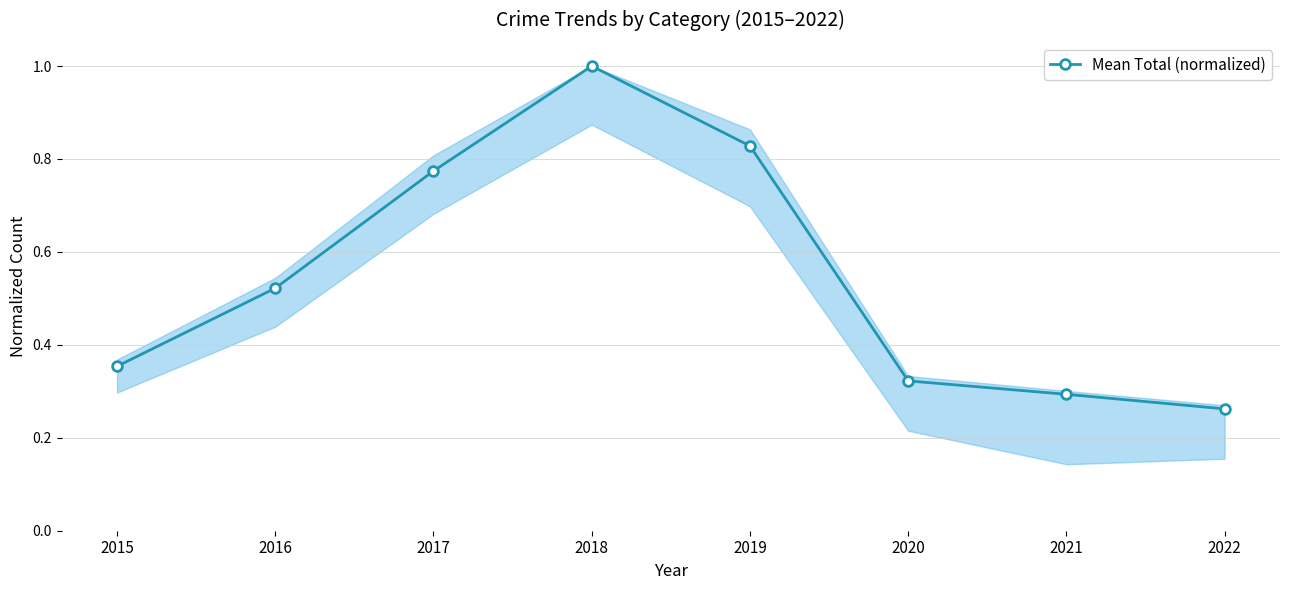

The chart shows a value of 0.1 at 2022. True or false?

False